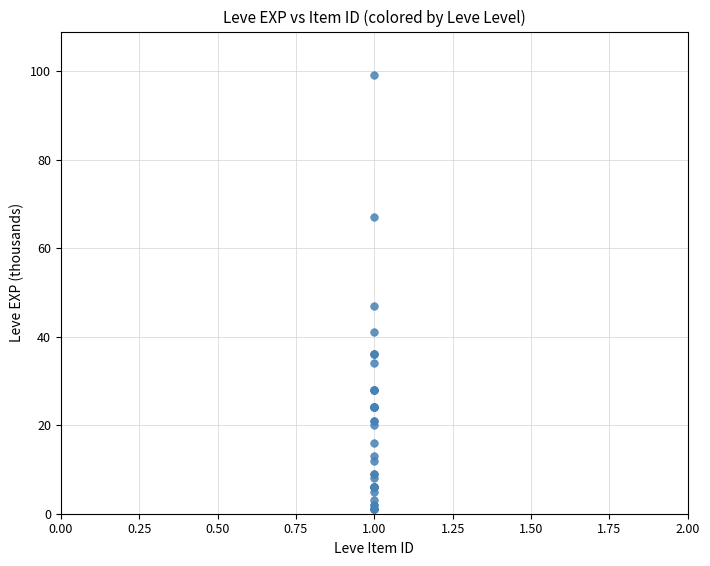

What Y value in the scatter plot is closest to 50?

47